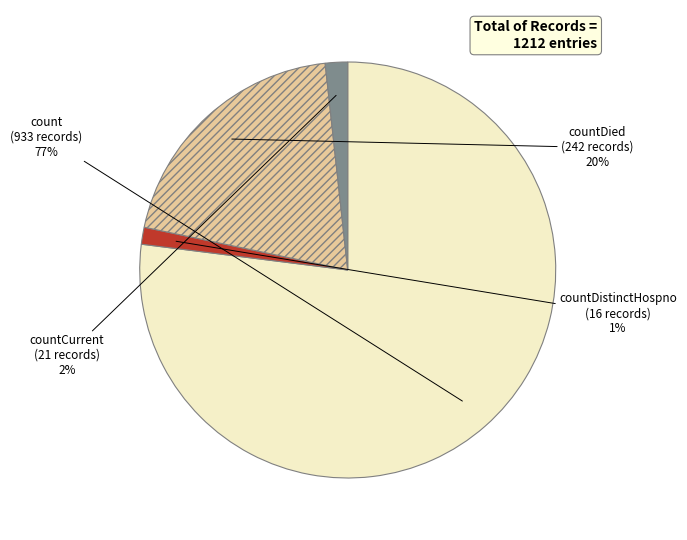

Between countCurrent and countDied, which is larger?

countDied